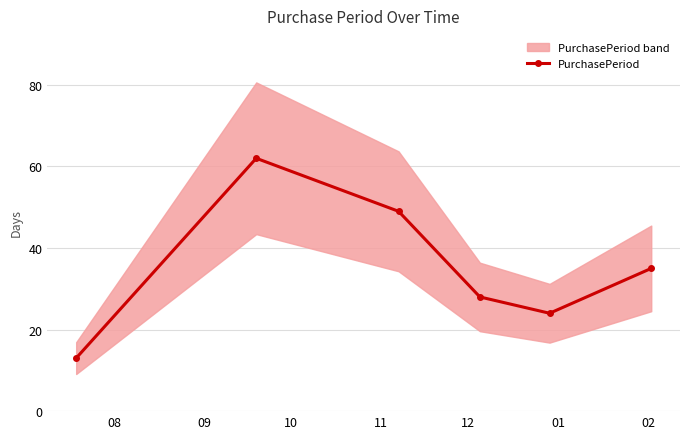

What is the value of the PurchasePeriod point at the 6th from the left?

35